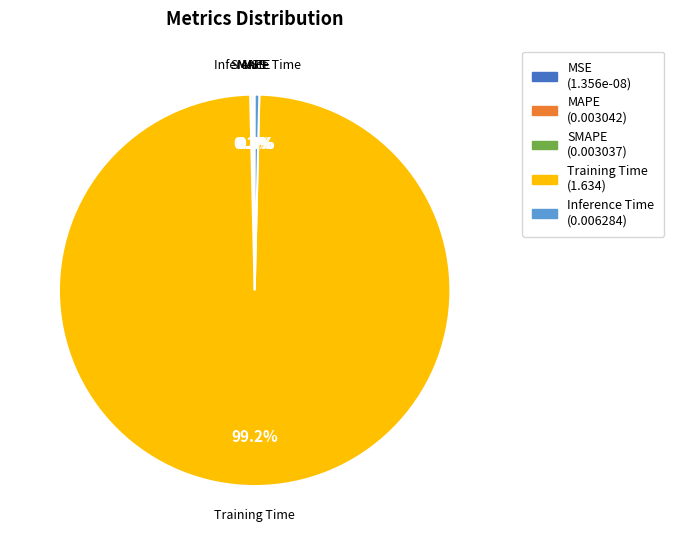

Rank the categories by value from highest to lowest.

Training Time, Inference Time, MAPE, SMAPE, MSE